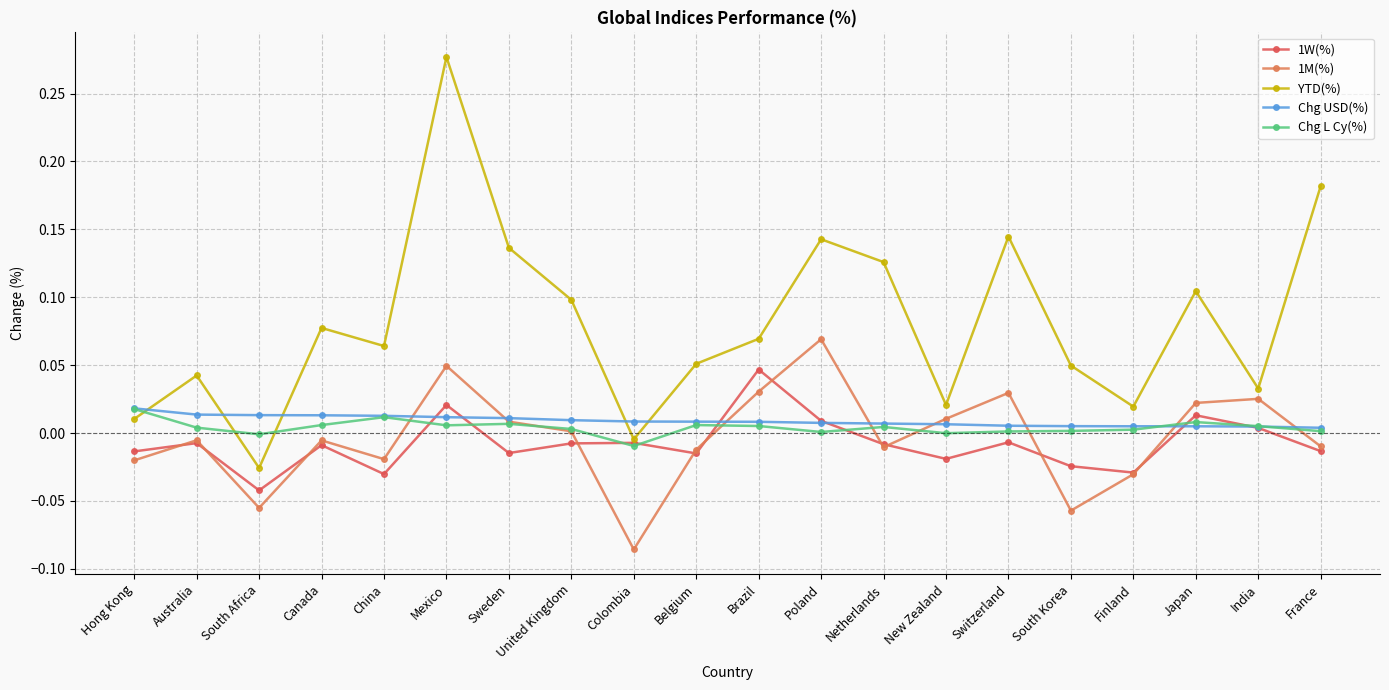

How many lines are shown in the chart?

5